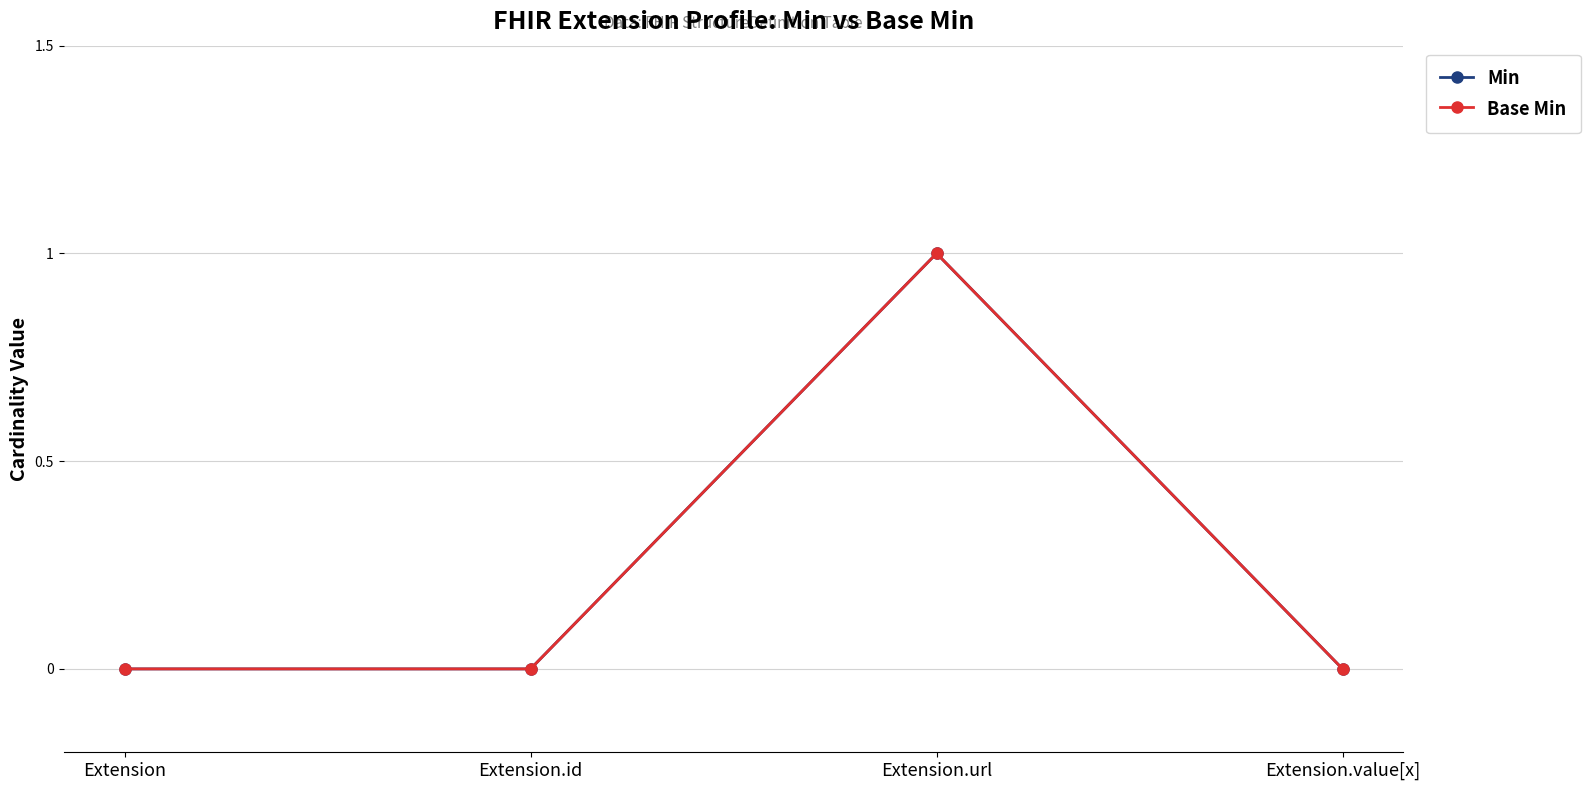

How many lines are shown in the chart?

2